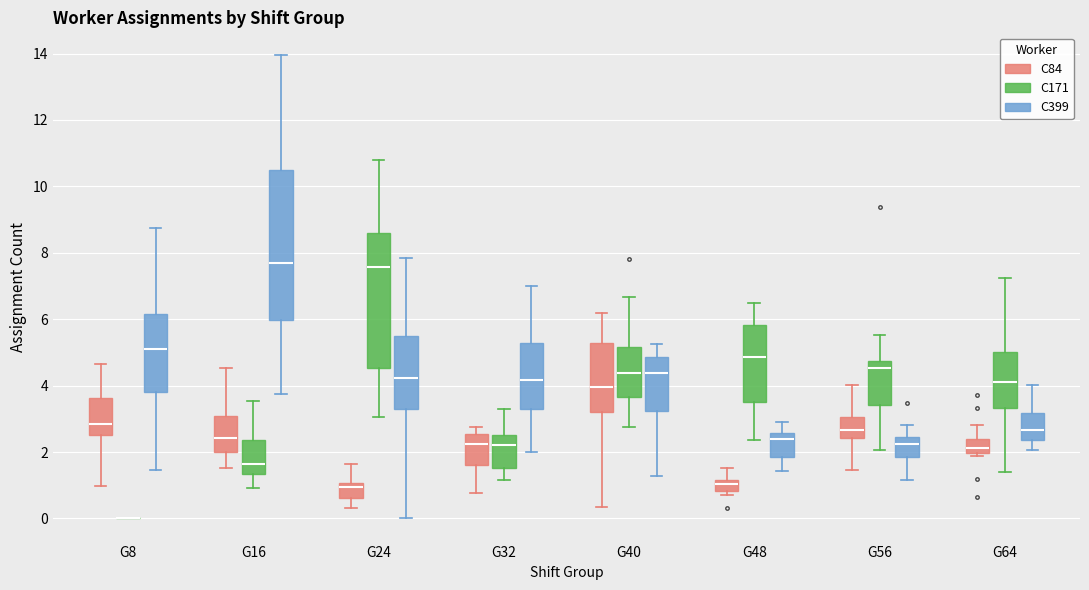

Comparing the boxes themselves (not the whiskers), which one is the tallest?

G16 (C399)